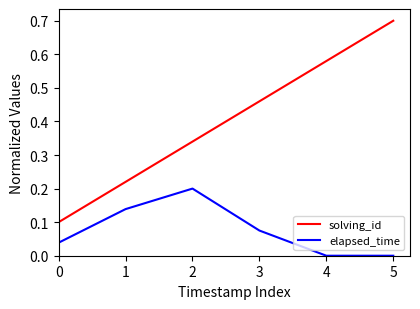

True or false: solving_id has more than 0 interior local peaks.

False